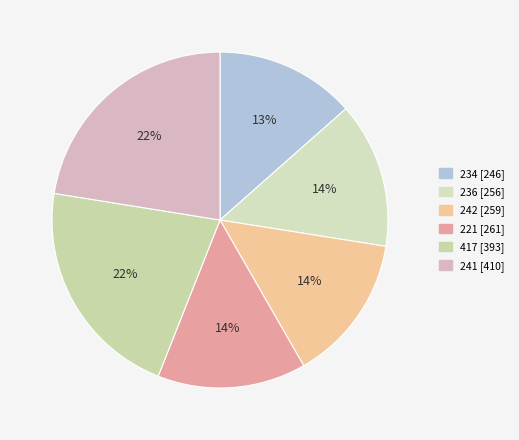

Is it true that 236 is 14% of the pie?

True